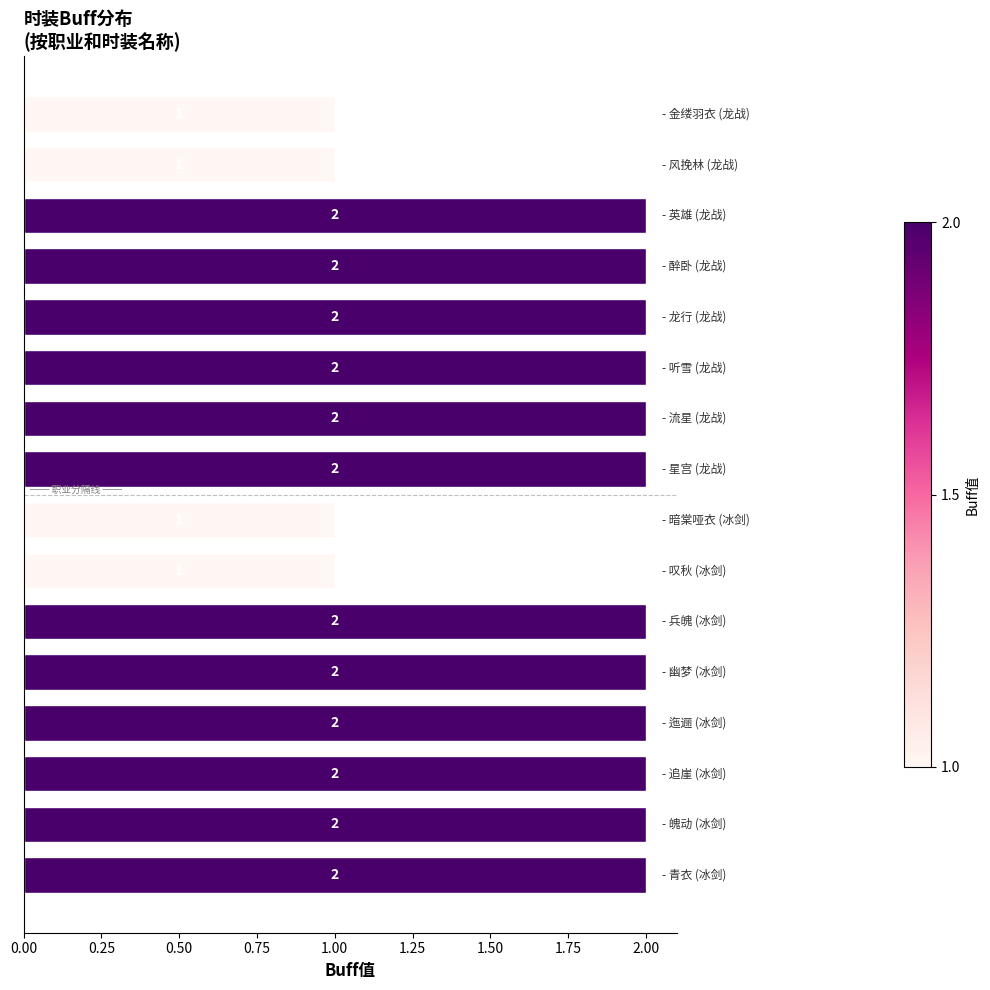

Are the bars grouped side by side (vs. stacked)?

No